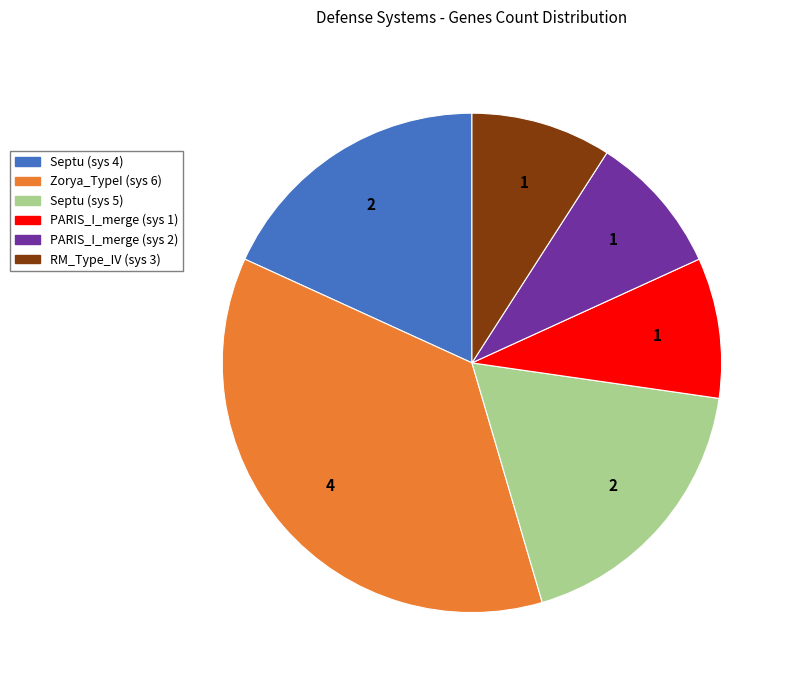

Which slice is the largest?

Zorya_TypeI (sys 6)